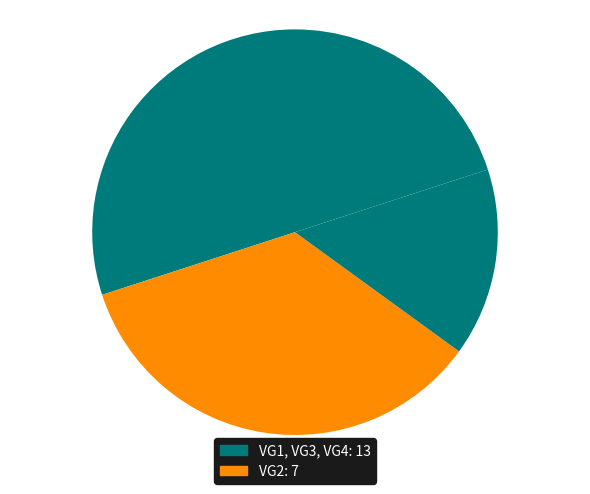

Count the number of slices in the pie.

4